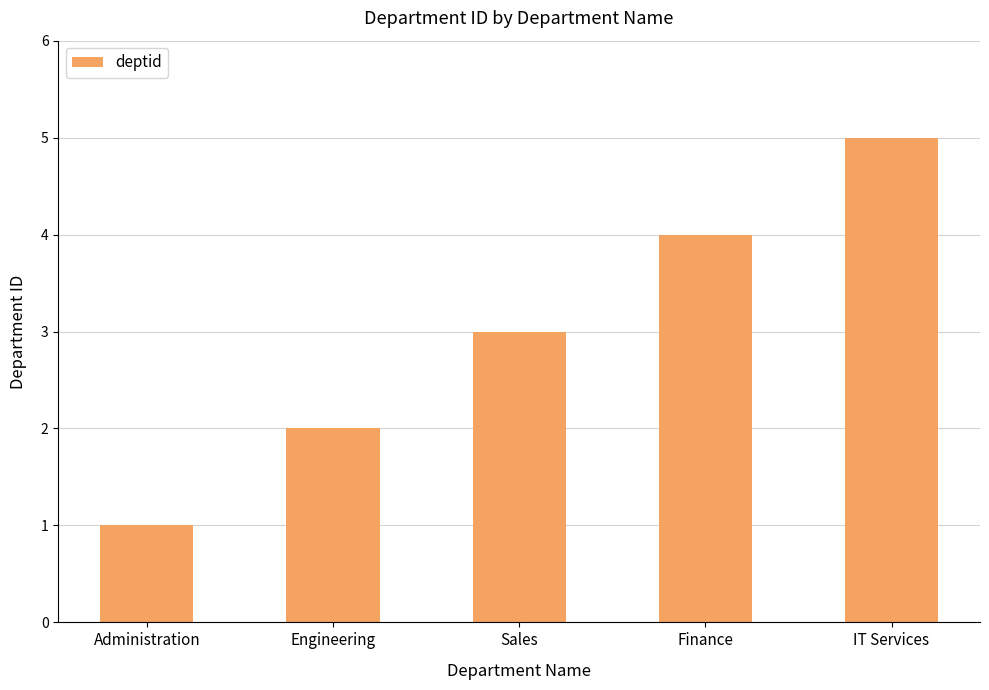

What is the difference between the maximum and minimum values?

4